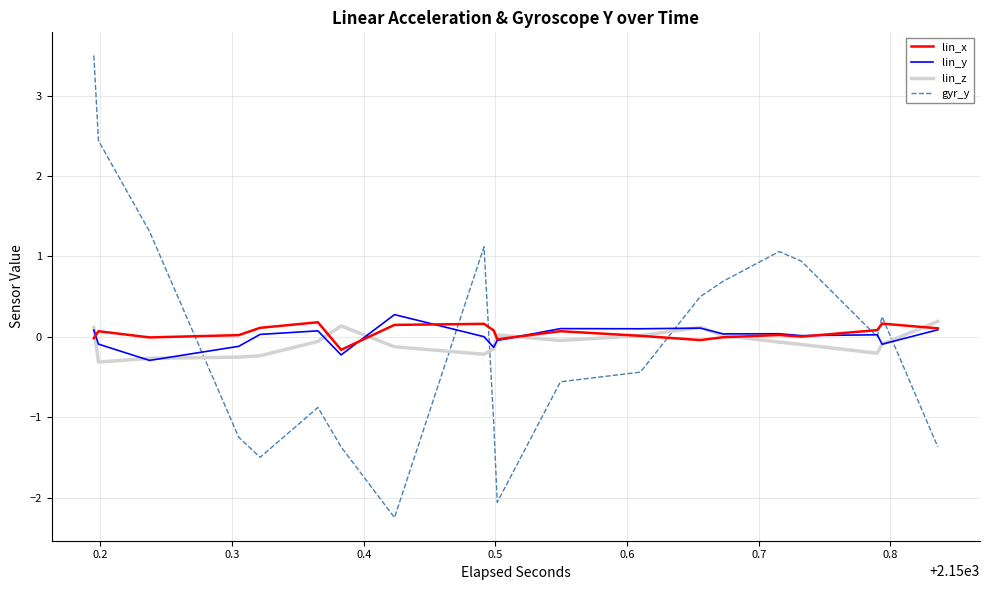

How many values in lin_z are above zero?

14